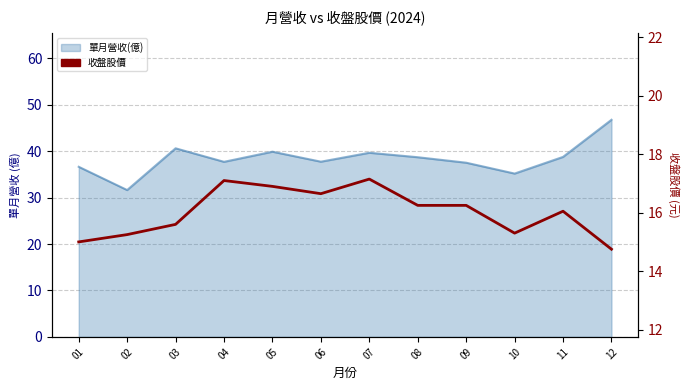

What is the difference between the maximum and minimum values?

2.4